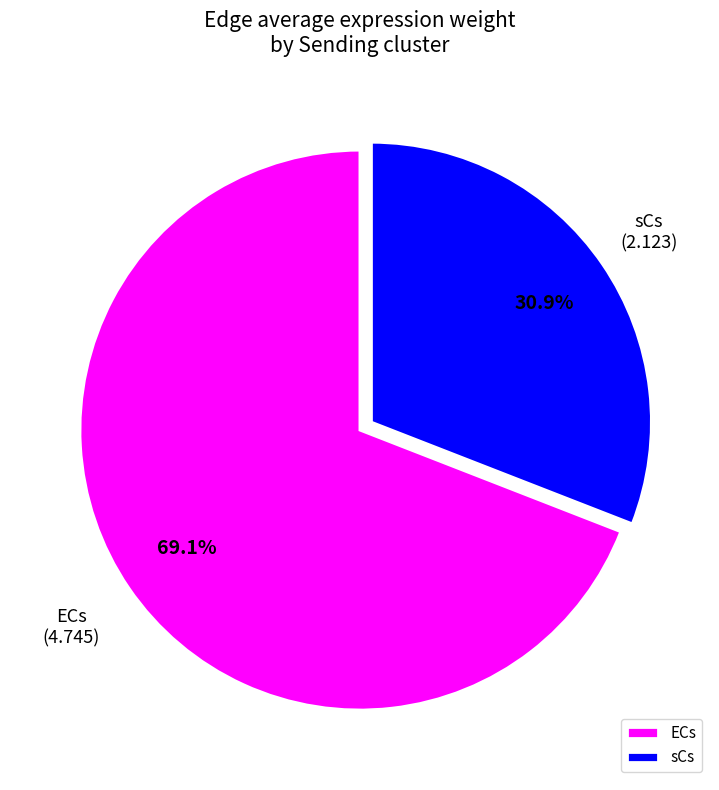

Which slice is the largest?

ECs